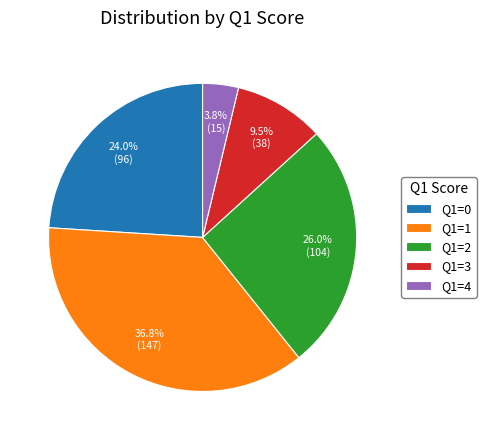

Does any single category account for the majority?

No